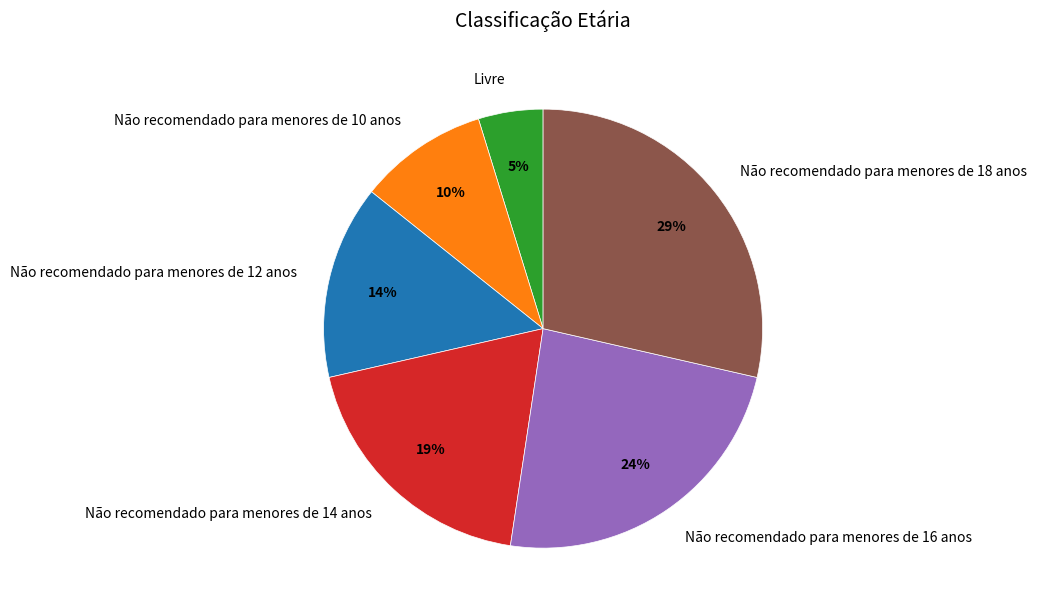

True or false: Não recomendado para menores de 16 anos accounts for 24% of the total.

True